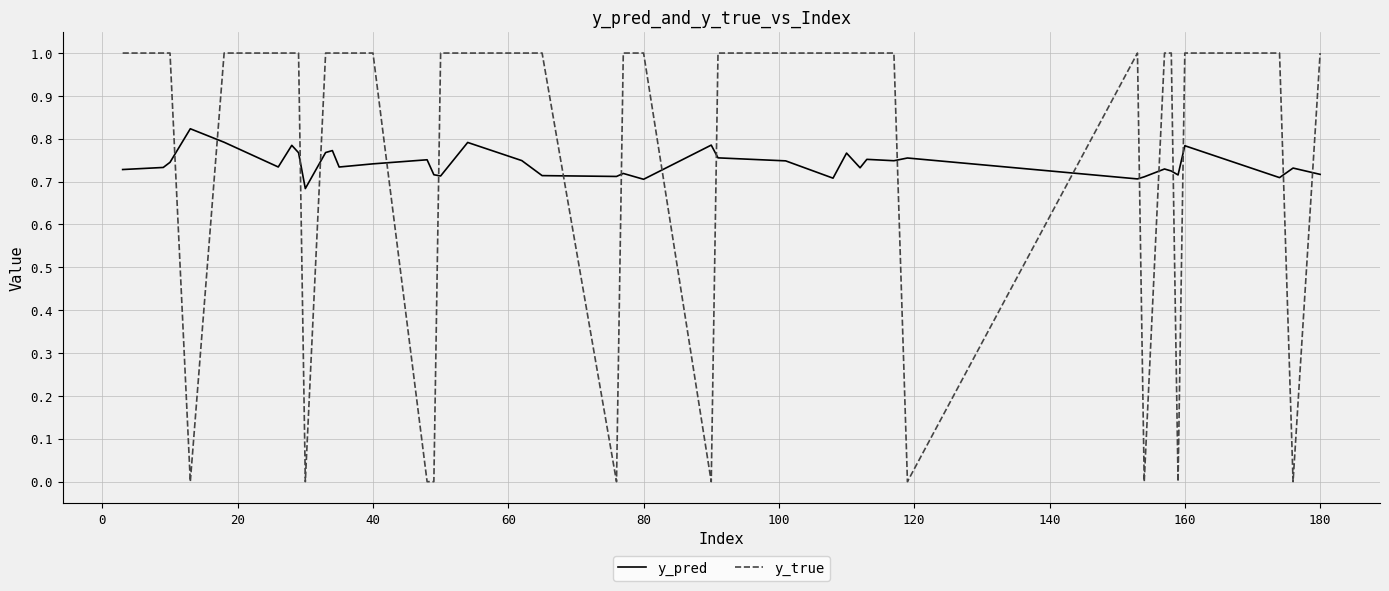

What is the difference between the maximum and minimum values in the y_true series?

1.0